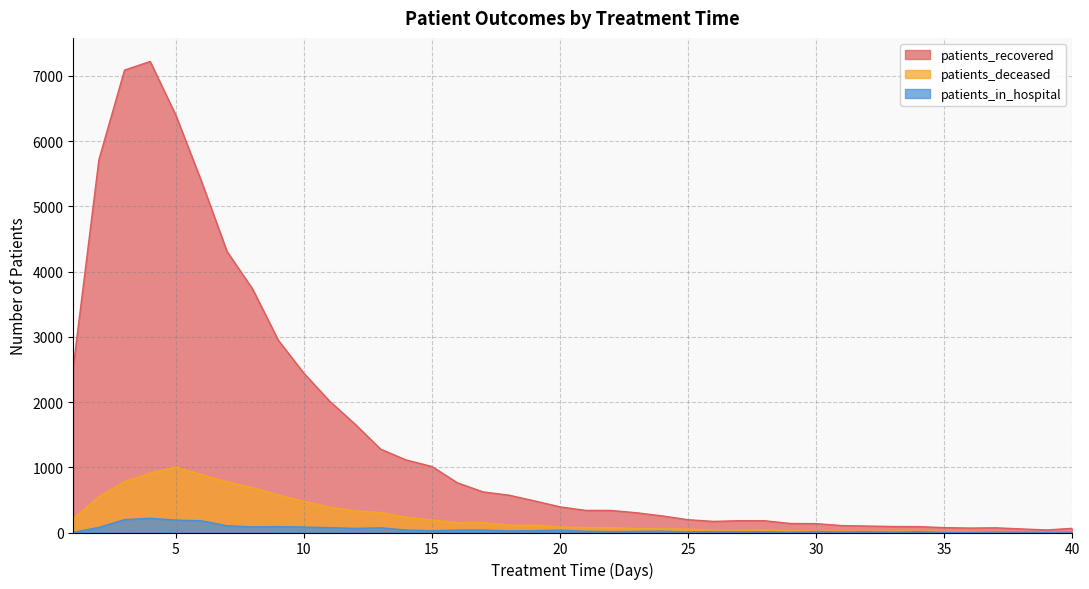

True or false: patients_recovered and patients_deceased intersect in this chart.

False